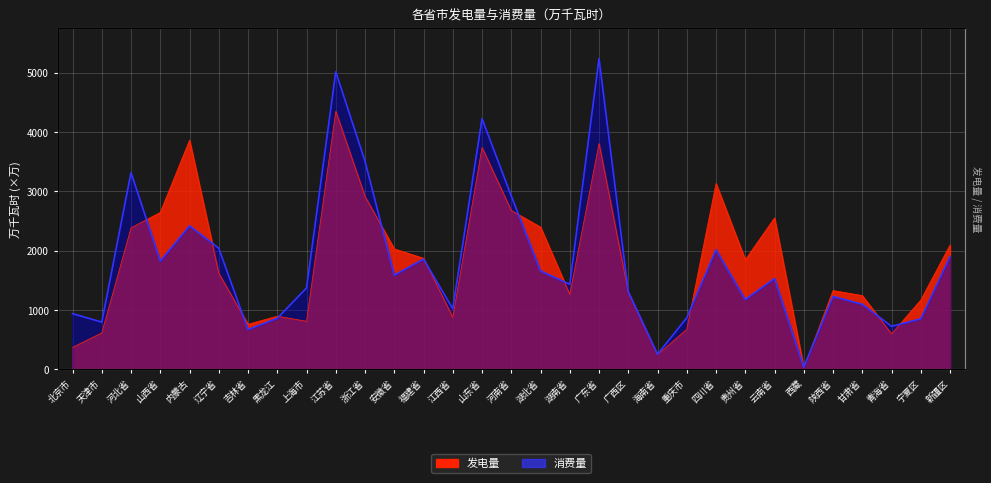

What are all the series names shown in the legend?

发电量, 消费量